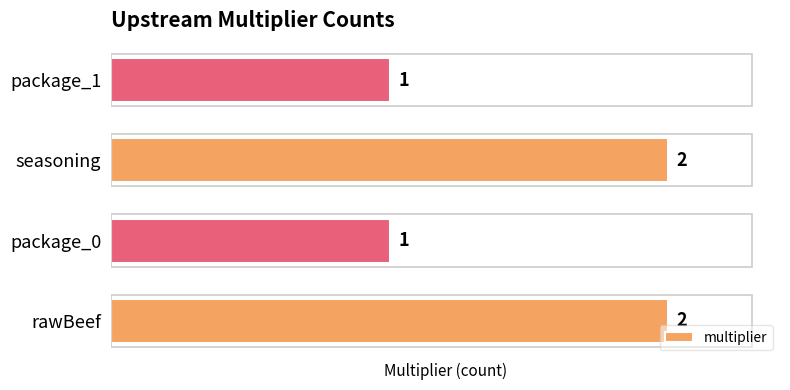

Count the number of data series in this chart.

1